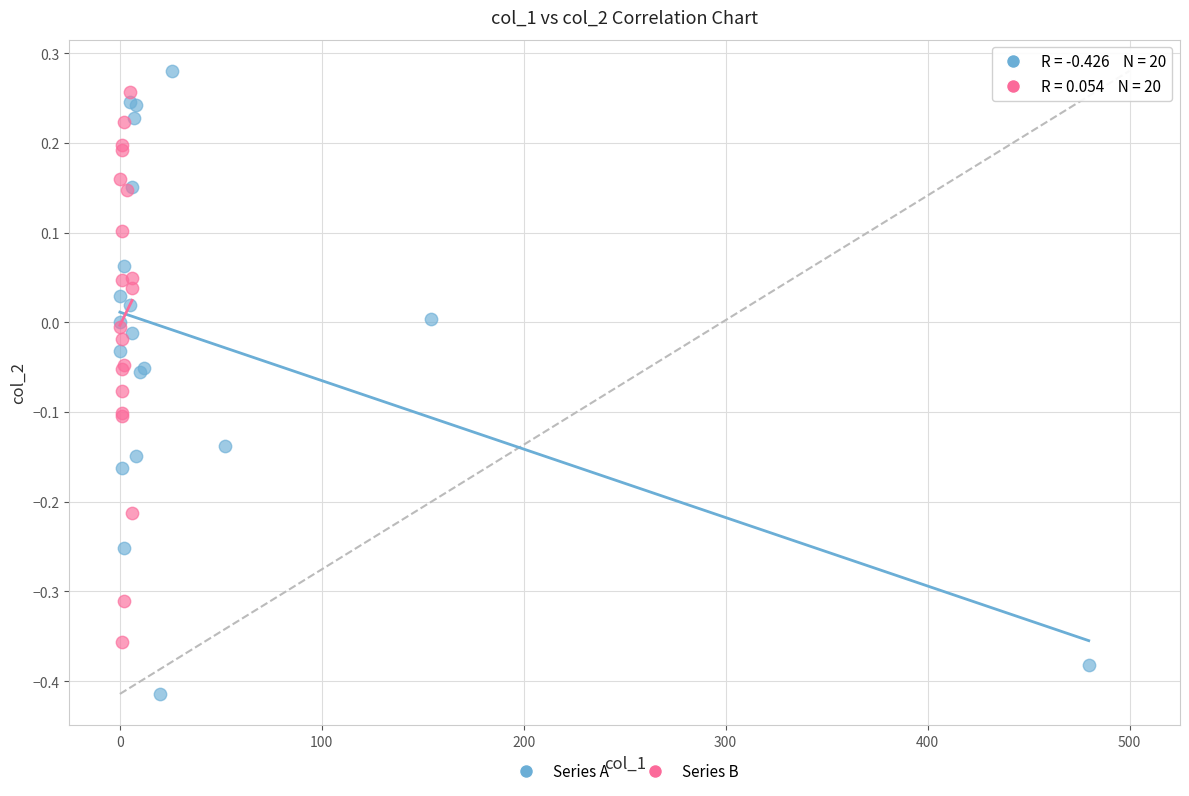

Which series has the largest Y range (max minus min)?

Series A